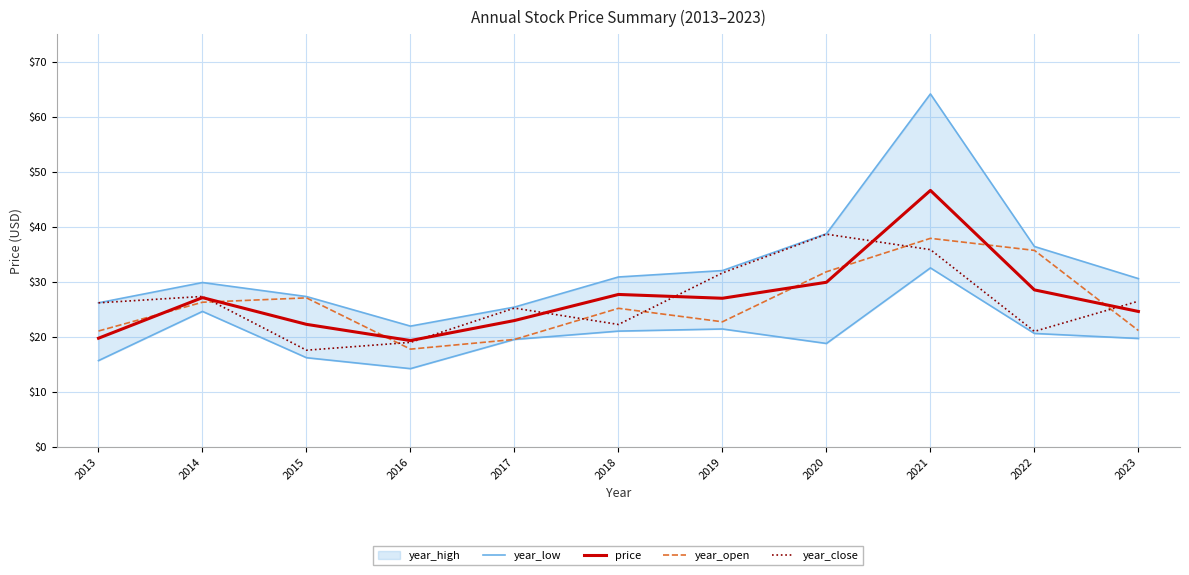

Where is the first local maximum for year_close?

2014